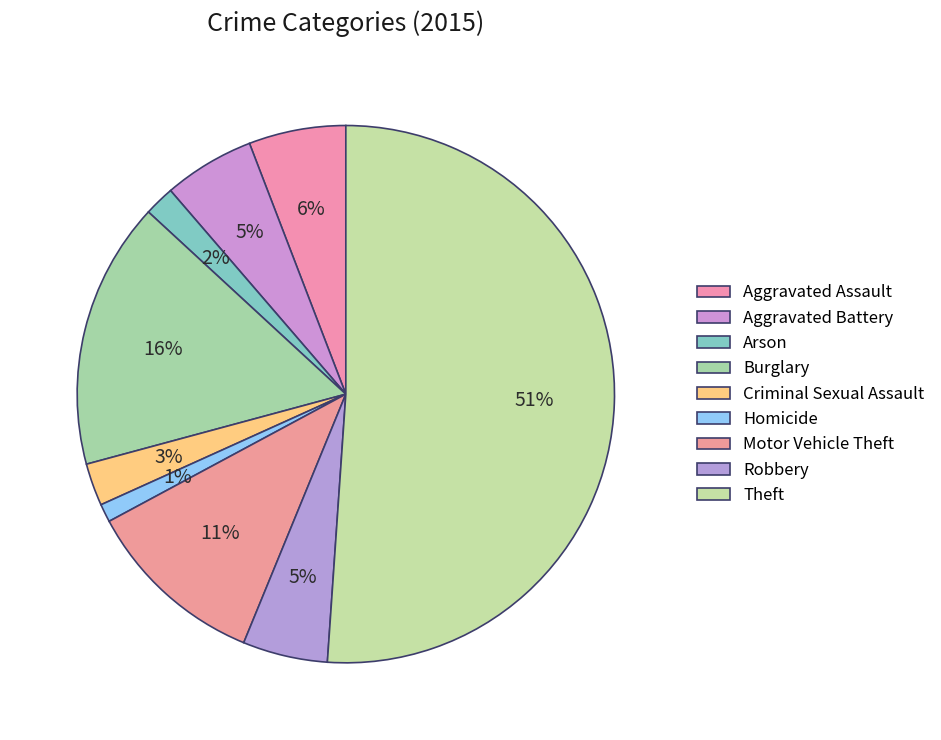

How many segments does this pie chart have?

9